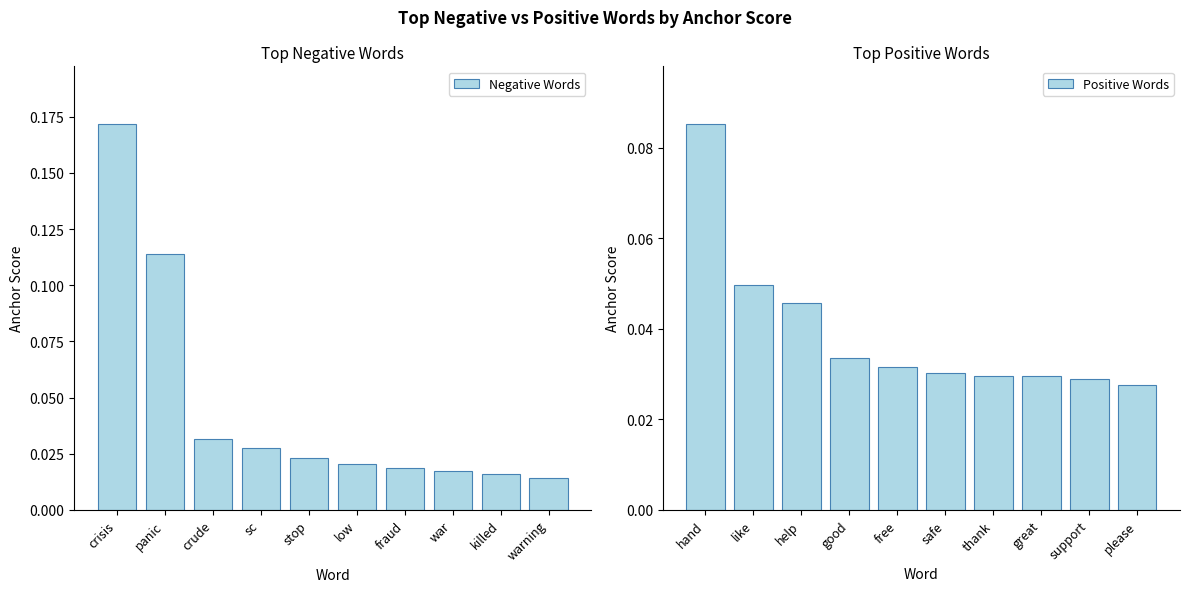

What is the difference between the maximum and minimum values in the Negative Words series?

0.2